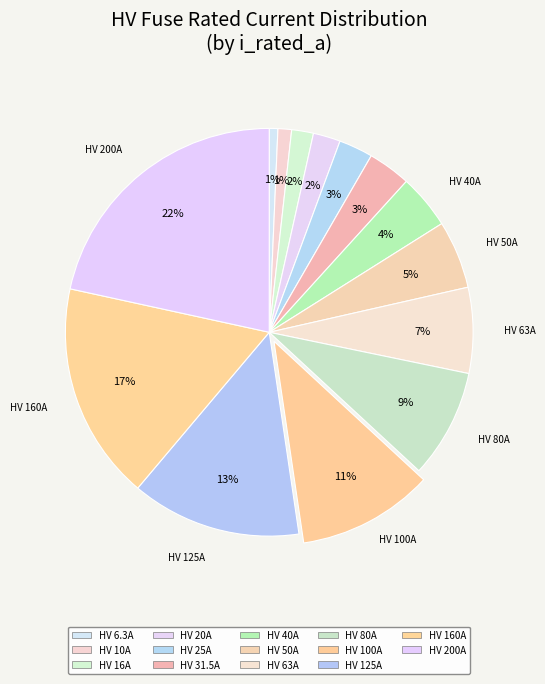

Count the number of slices in the pie.

14